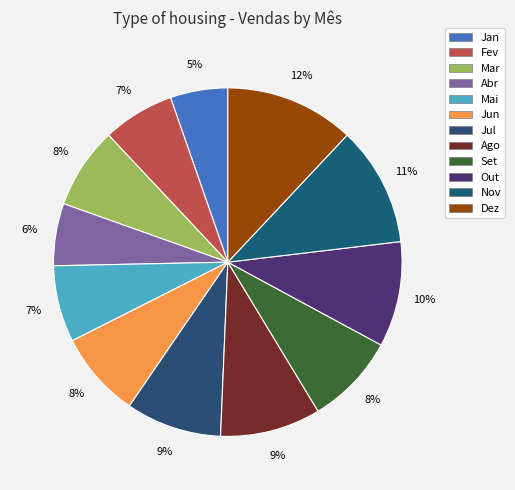

What percentage is the Abr slice, to the nearest percent?

6%